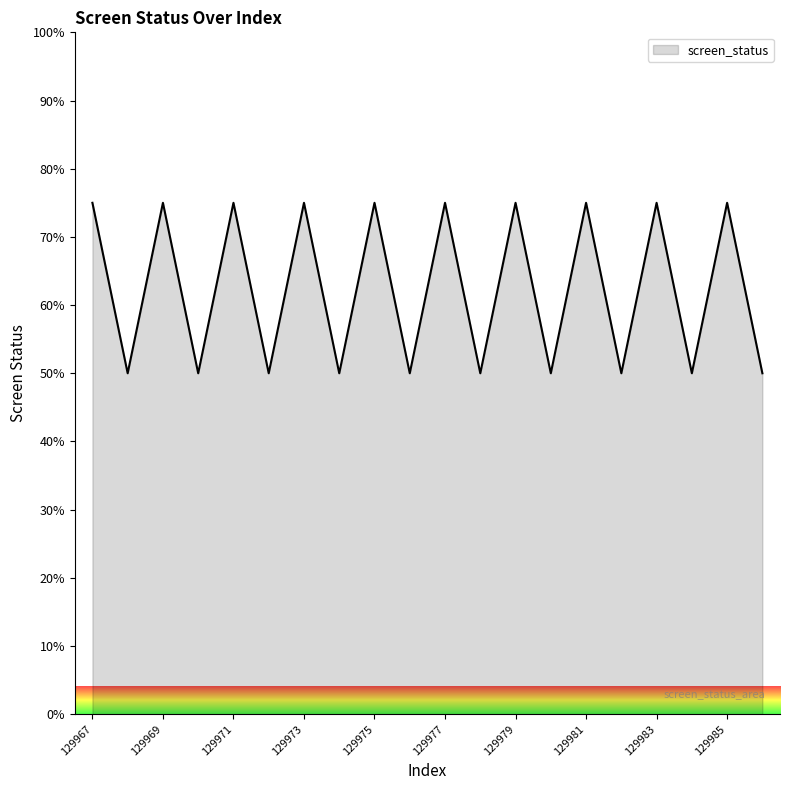

What is the greatest value displayed?

75